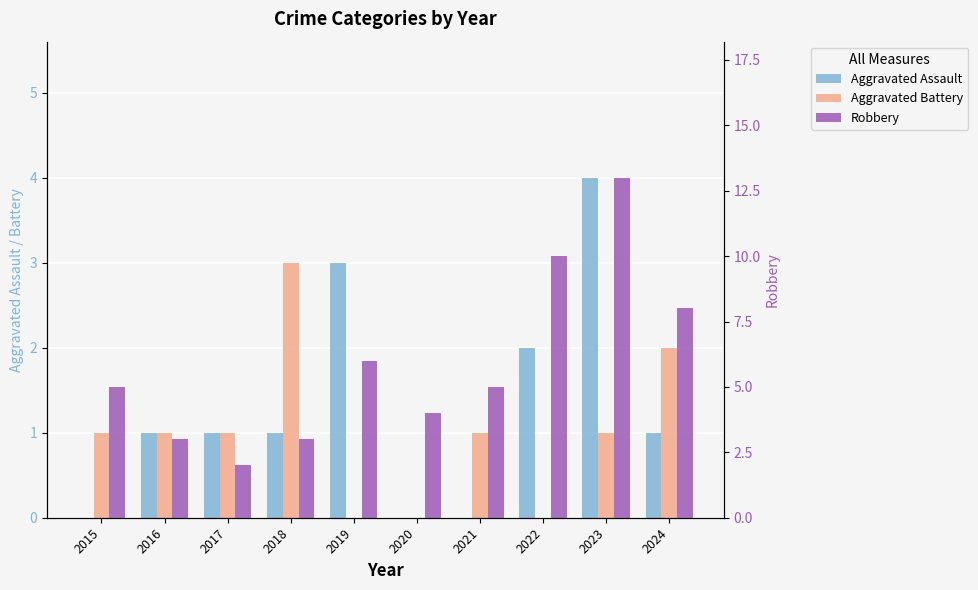

What is the difference between the highest and lowest values at 2019?

6